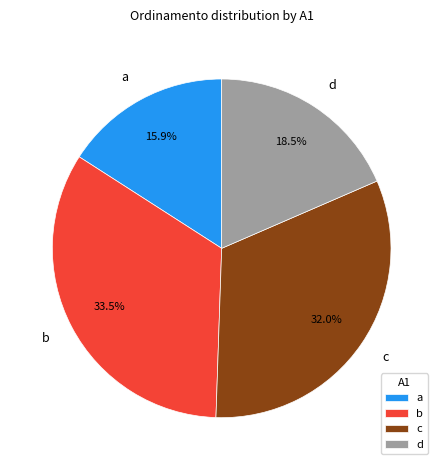

Rank the categories by value from highest to lowest.

b, c, d, a